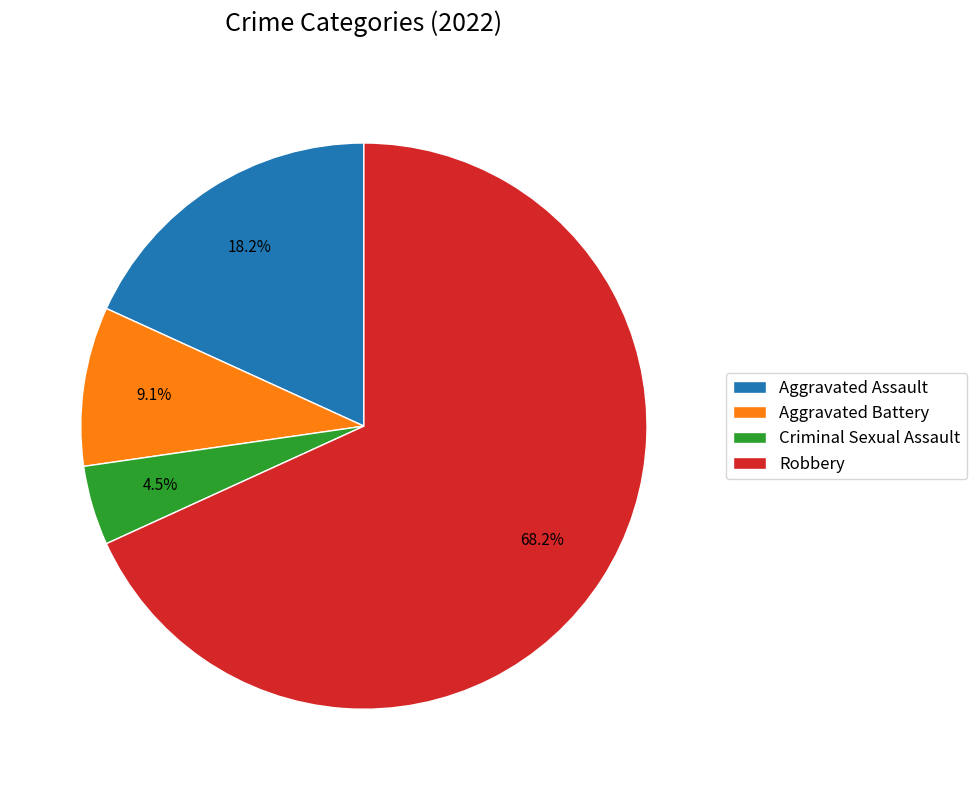

To the nearest percent, what is the difference between the largest and smallest slice percentages?

64%